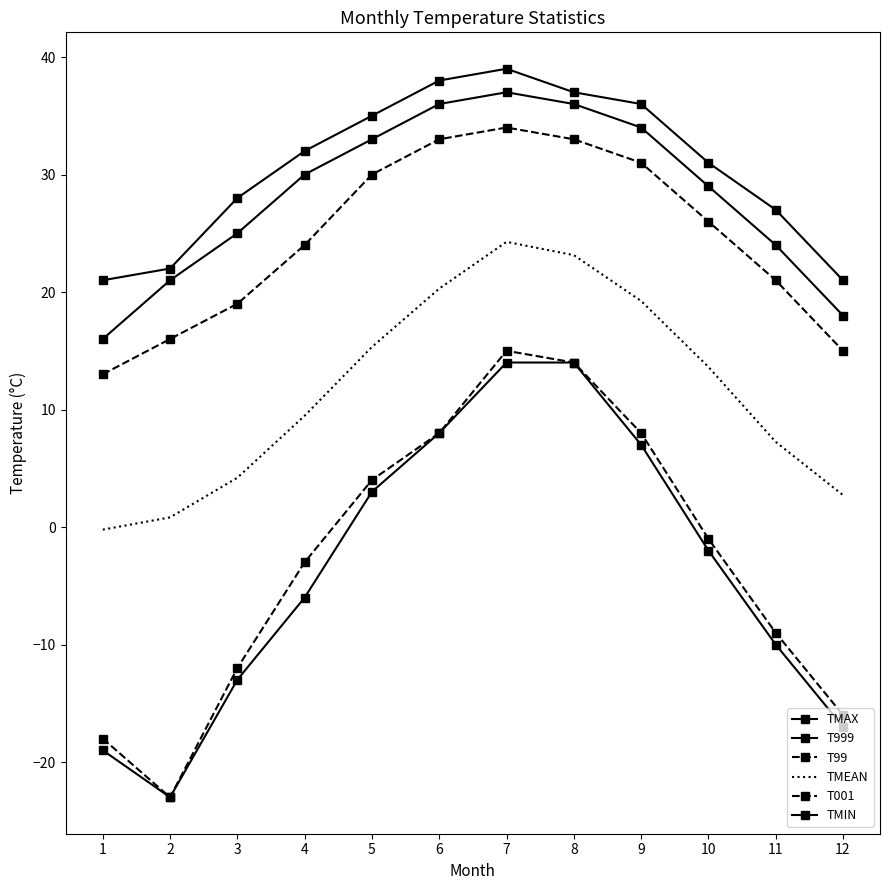

Which category has the lowest value across all series?

2